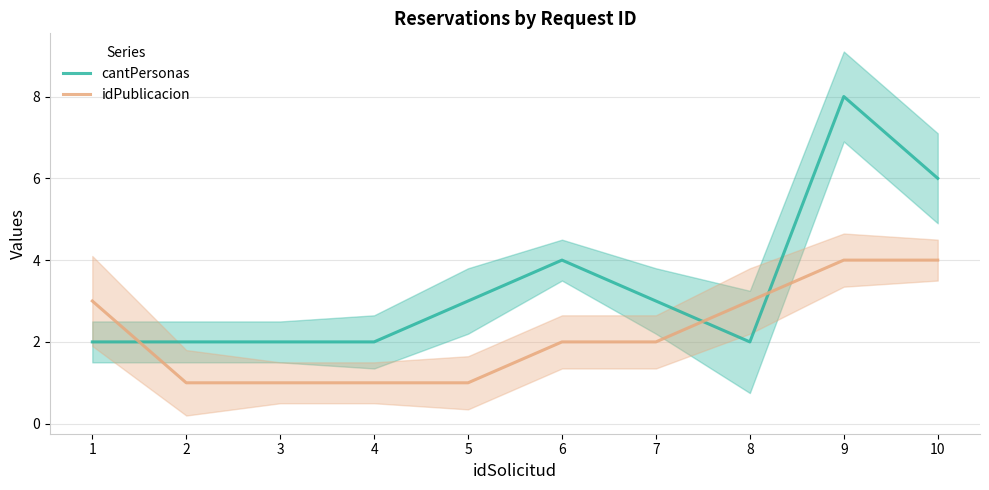

Between which two adjacent categories do idPublicacion and cantPersonas first intersect?

1 and 2